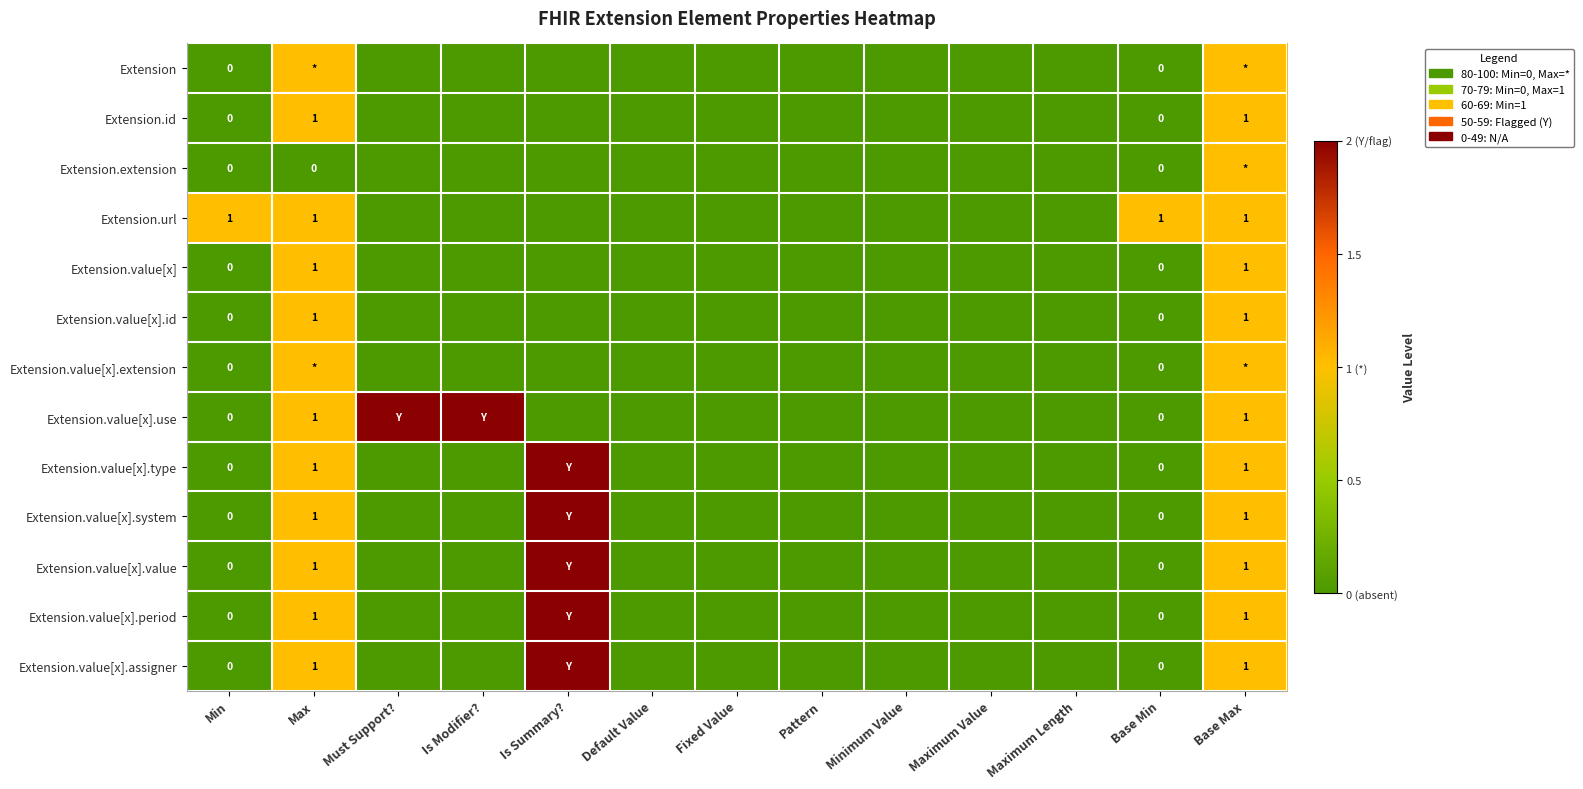

The Extension.id series shows 1 at Base Max. True or false?

True